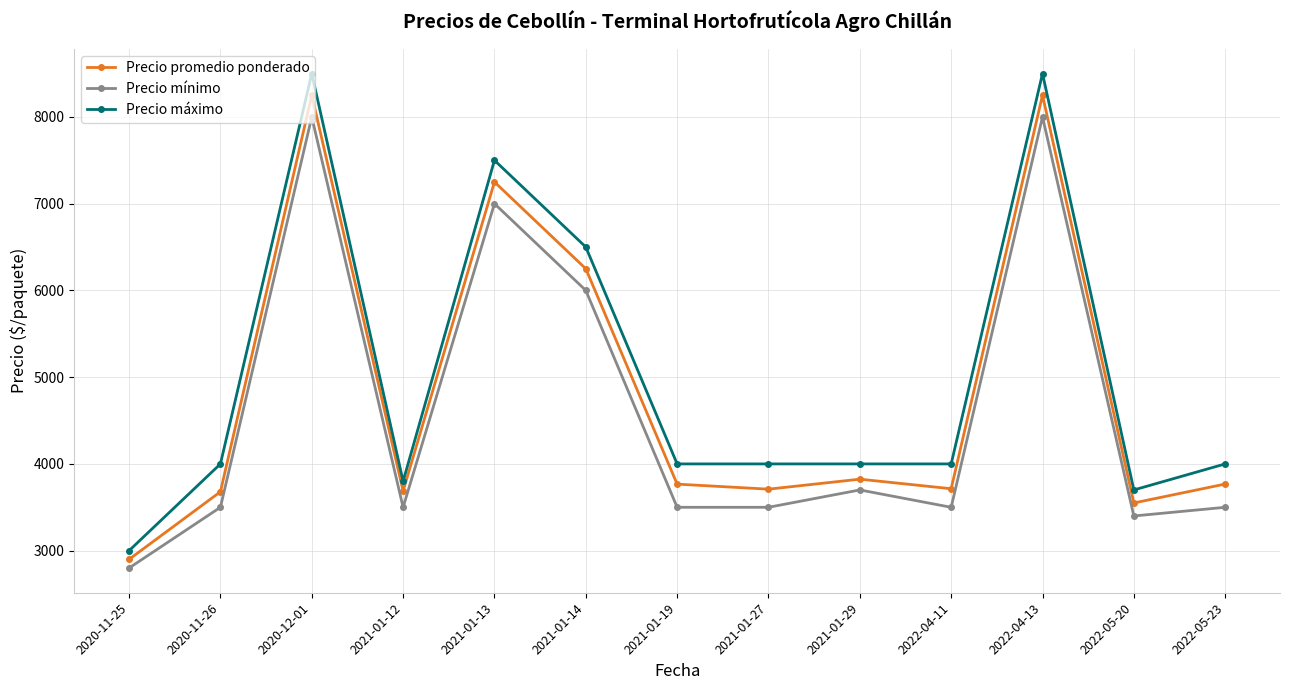

Which category has the lowest value across all series?

2020-11-25